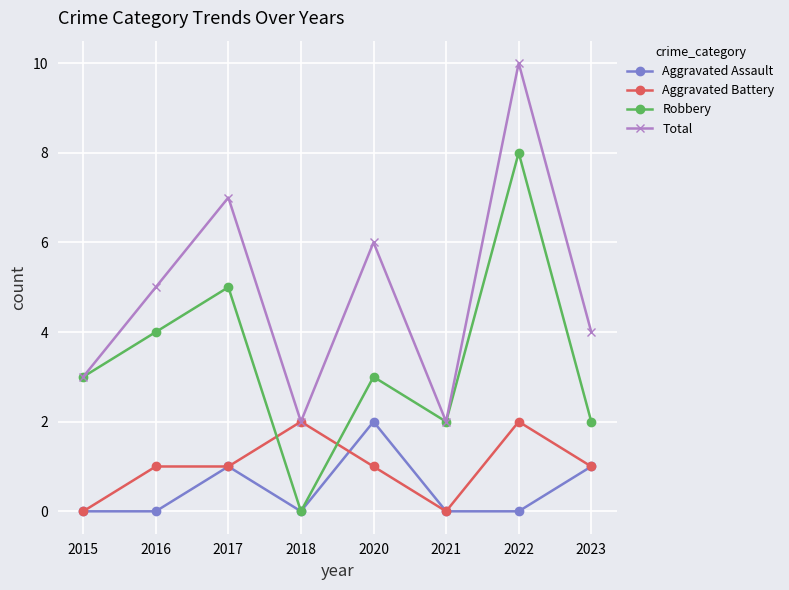

After their last crossing, which series has the higher values: Aggravated Battery or Robbery?

Robbery